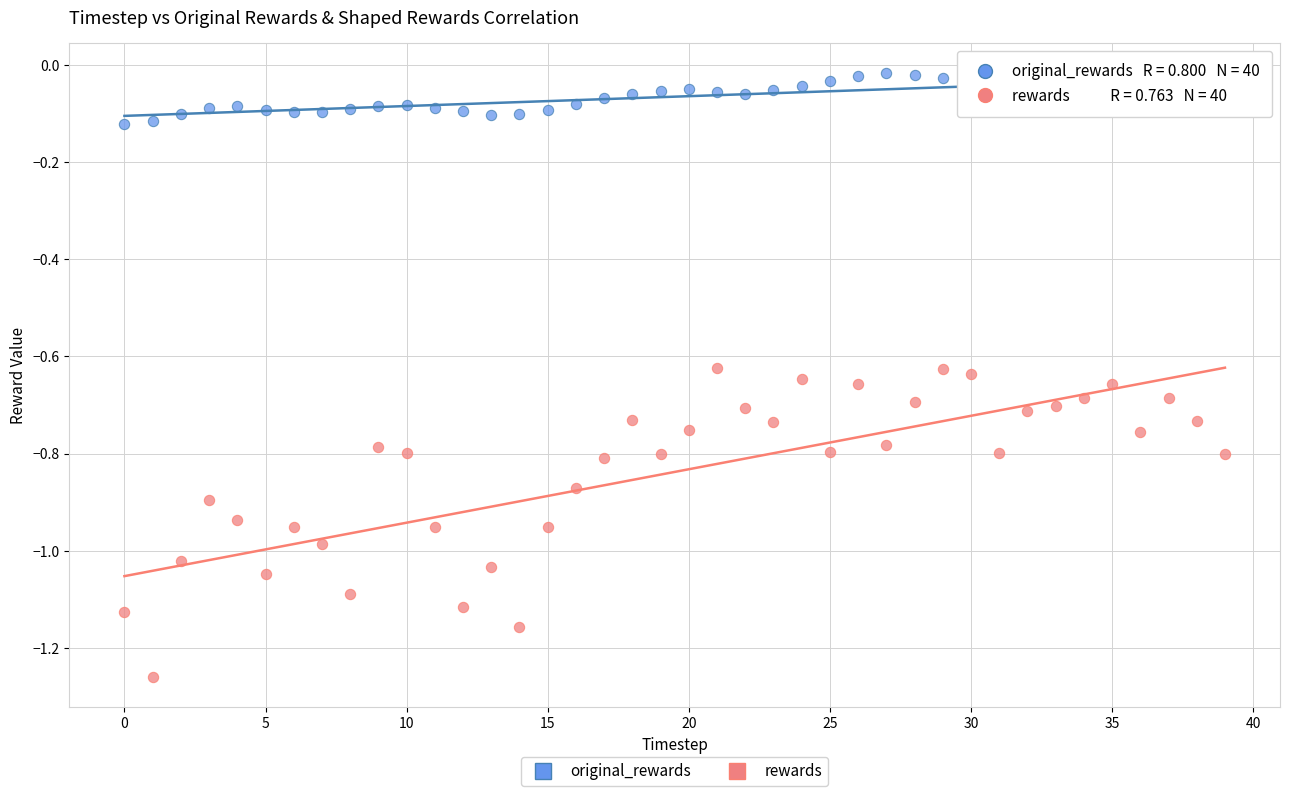

What are all the series names shown in the legend?

original_rewards, rewards